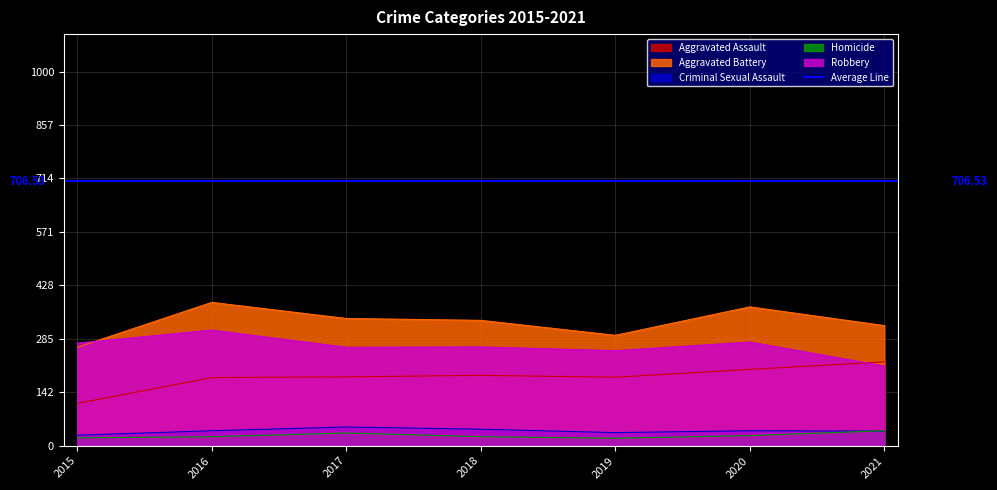

Which has a higher value, 2021 or 2017?

2021